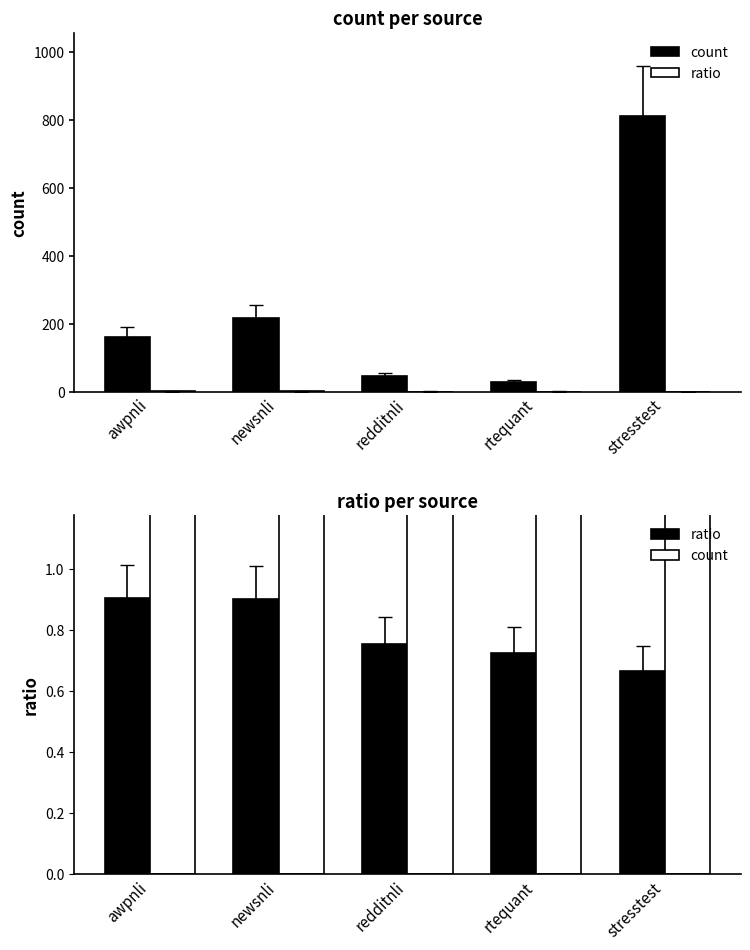

True or false: ratio has a value of 0.6 at newsnli.

False